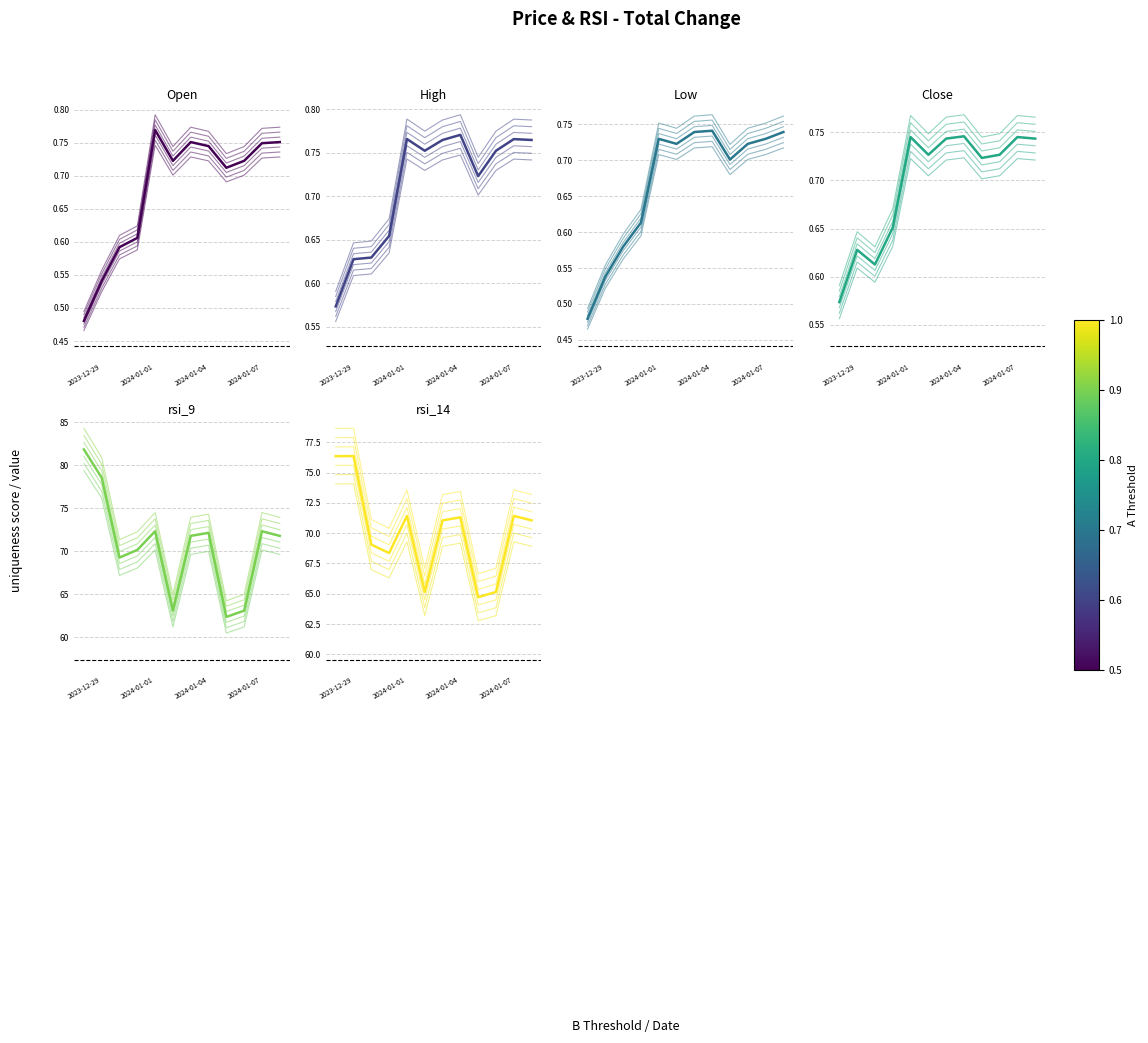

What is the difference between the maximum and minimum values in the Close series?

0.2